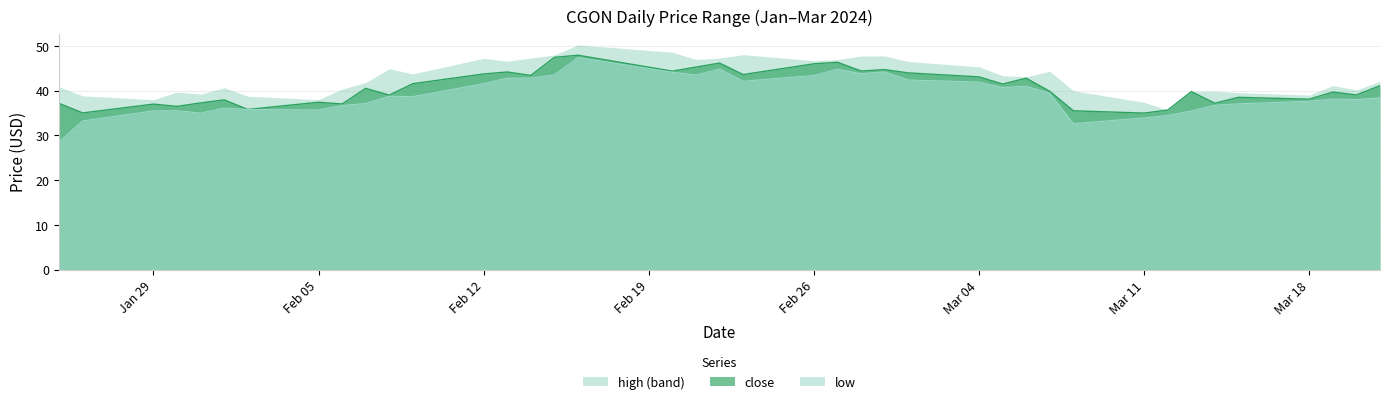

Does the chart display data point markers on the line(s)?

No